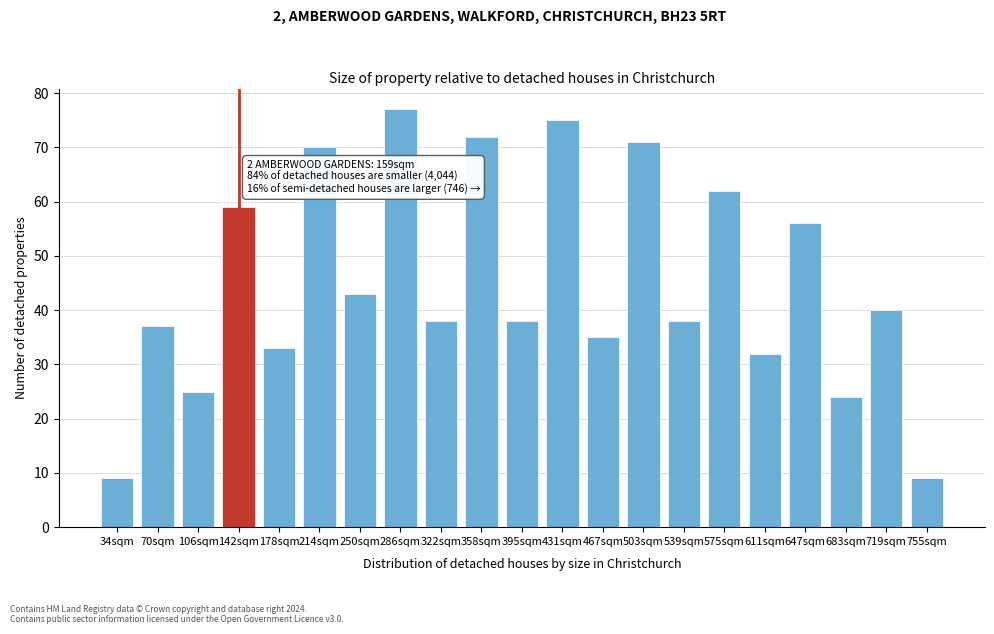

Reading left to right, extract all data points from this chart.

34sqm=9	70sqm=37	106sqm=25	142sqm=59	178sqm=33	214sqm=70	250sqm=43	286sqm=77	322sqm=38	358sqm=72	395sqm=38	431sqm=75	467sqm=35	503sqm=71	539sqm=38	575sqm=62	611sqm=32	647sqm=56	683sqm=24	719sqm=40	755sqm=9